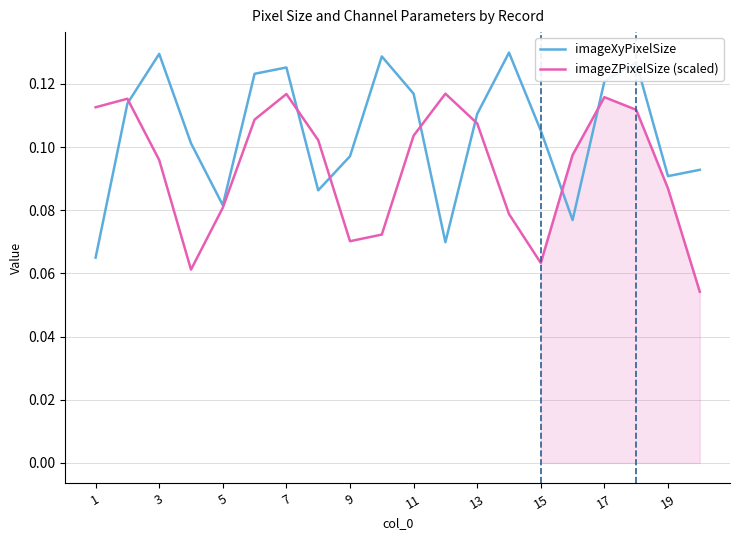

What is the maximum value for imageZPixelSize (scaled)?

0.1